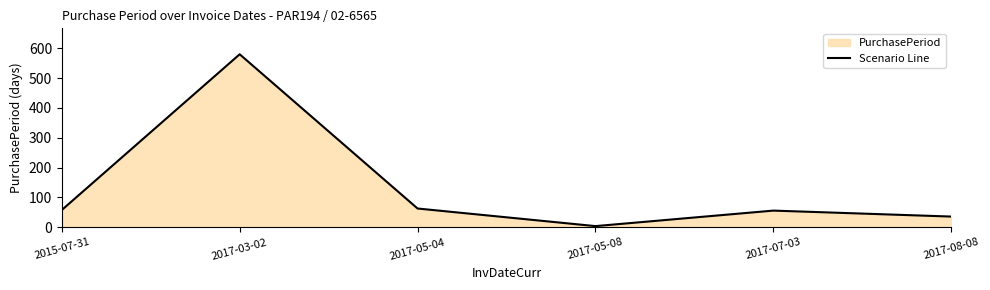

List the labels in order of value, smallest first.

2017-05-08, 2017-08-08, 2017-07-03, 2015-07-31, 2017-05-04, 2017-03-02